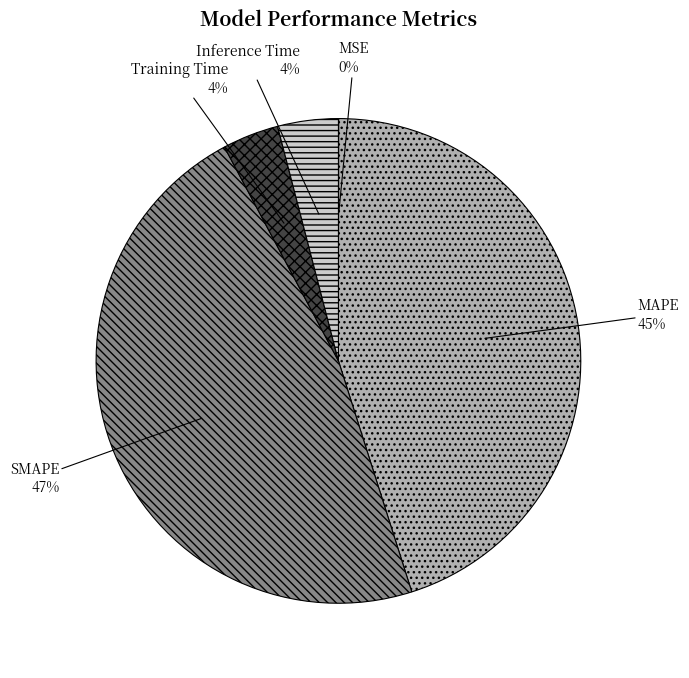

Is Training Time the majority of the pie?

No